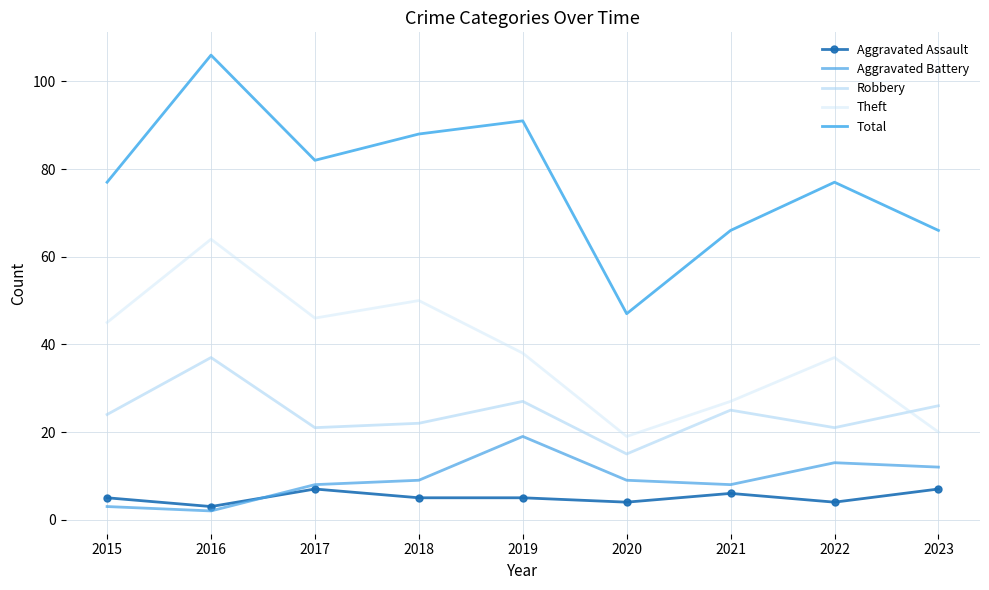

Is this an area chart (filled region under the line)?

No